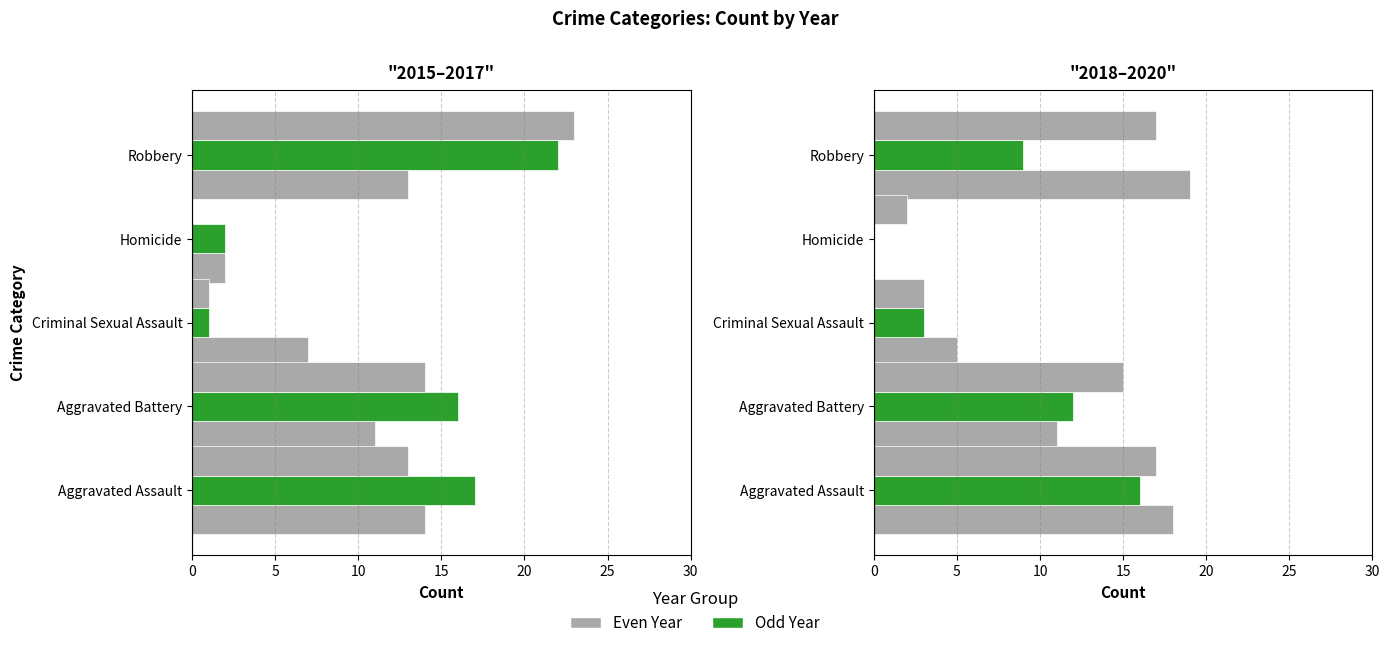

What is the label of the 4th bar from the left?

Homicide